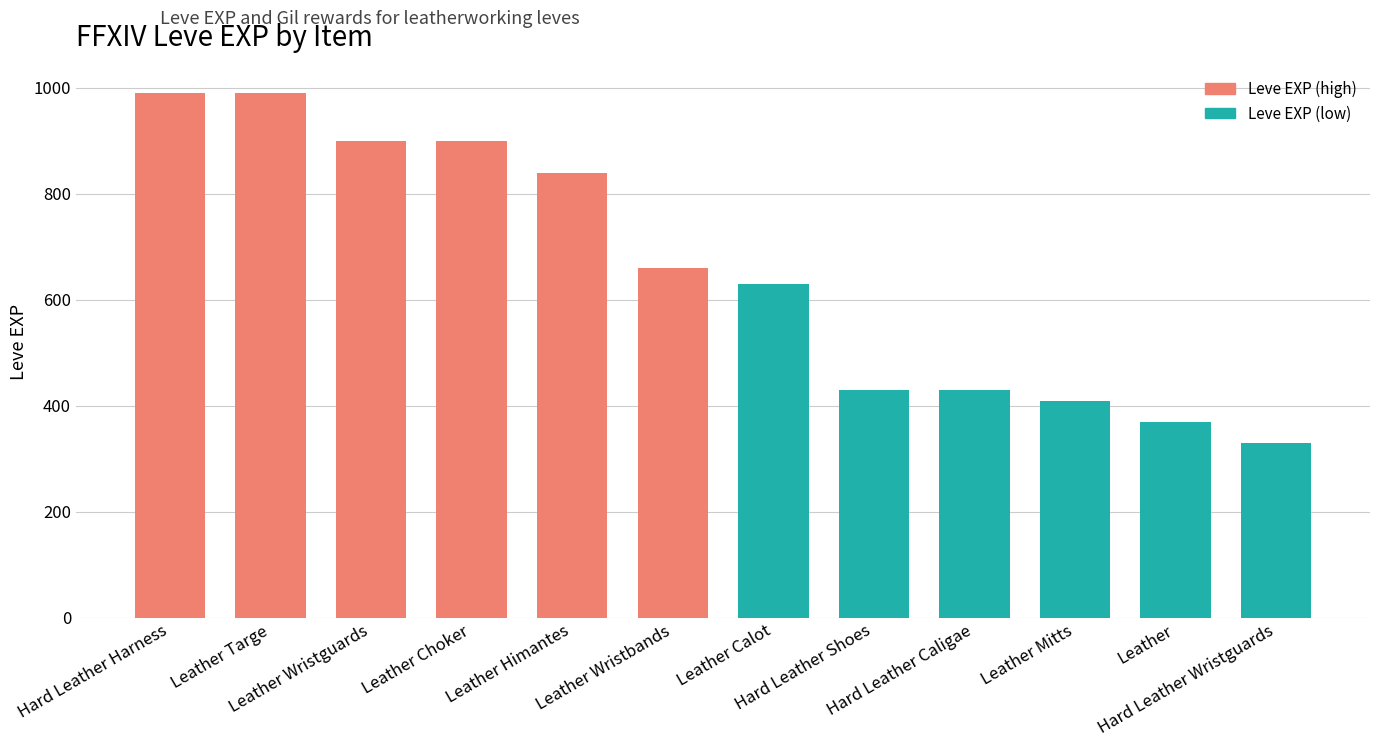

What is the label of the 3rd bar from the right?

Leather Mitts